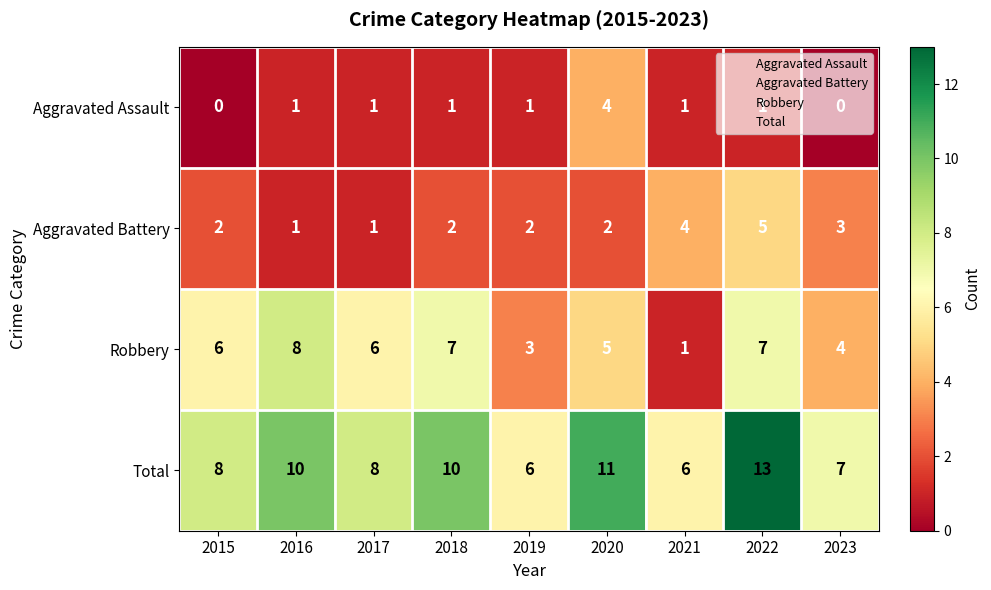

What is the spread (max minus min) of values at 2015?

8